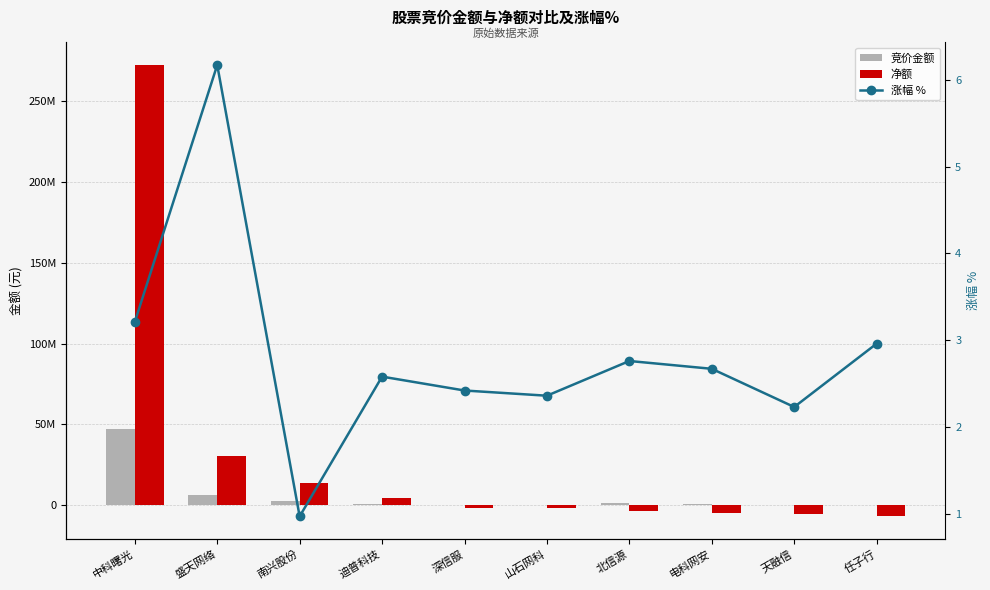

What is the difference between the maximum and minimum values in the 竞价金额 series?

47037684.0